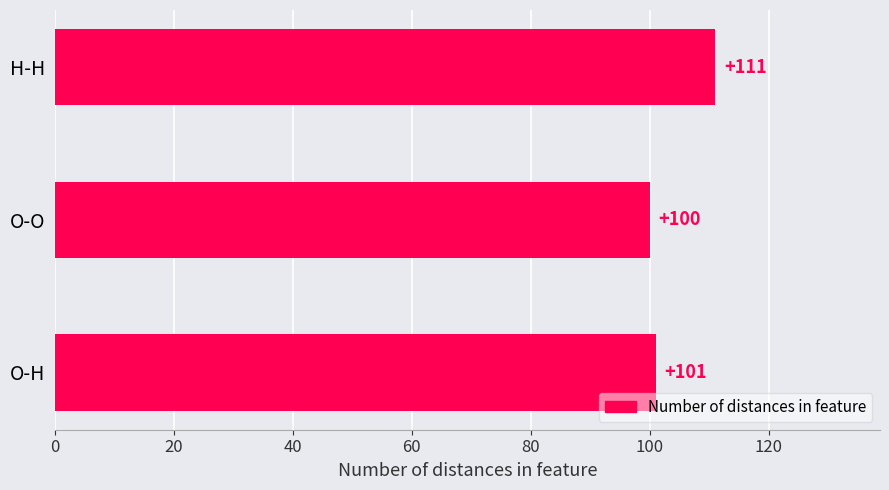

What is the approximate value at O-H, to the nearest 5?

100